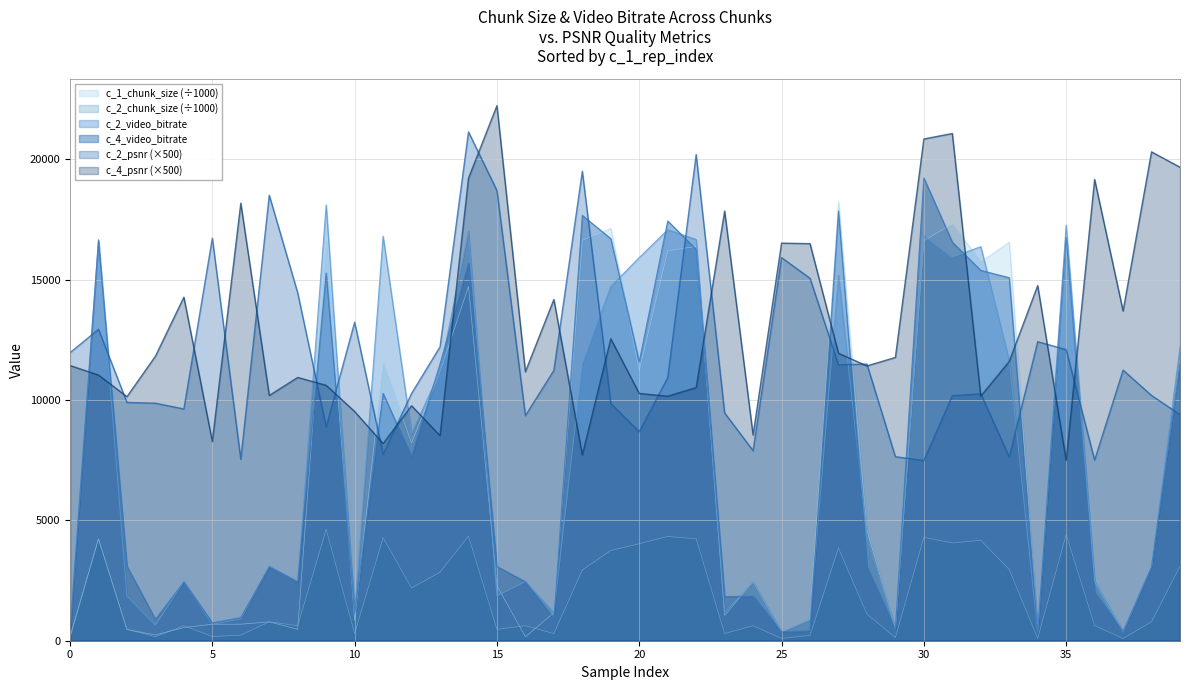

True or false: c_2_chunk_size (÷1000) and c_4_psnr (×500) cross at least once.

False